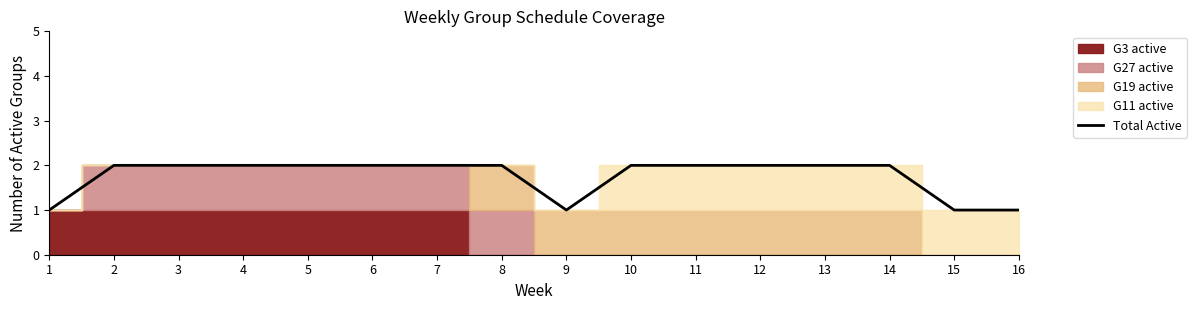

How many categories are shown in the chart?

16